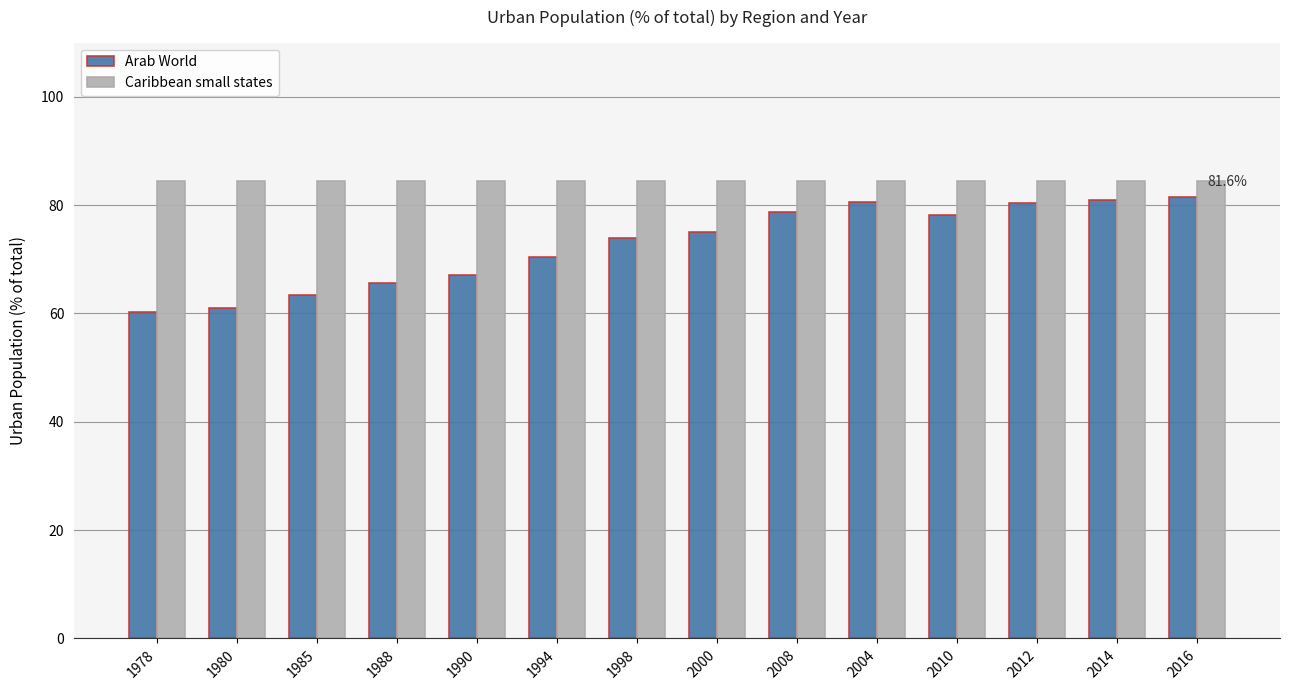

How many bars are there in total?

28